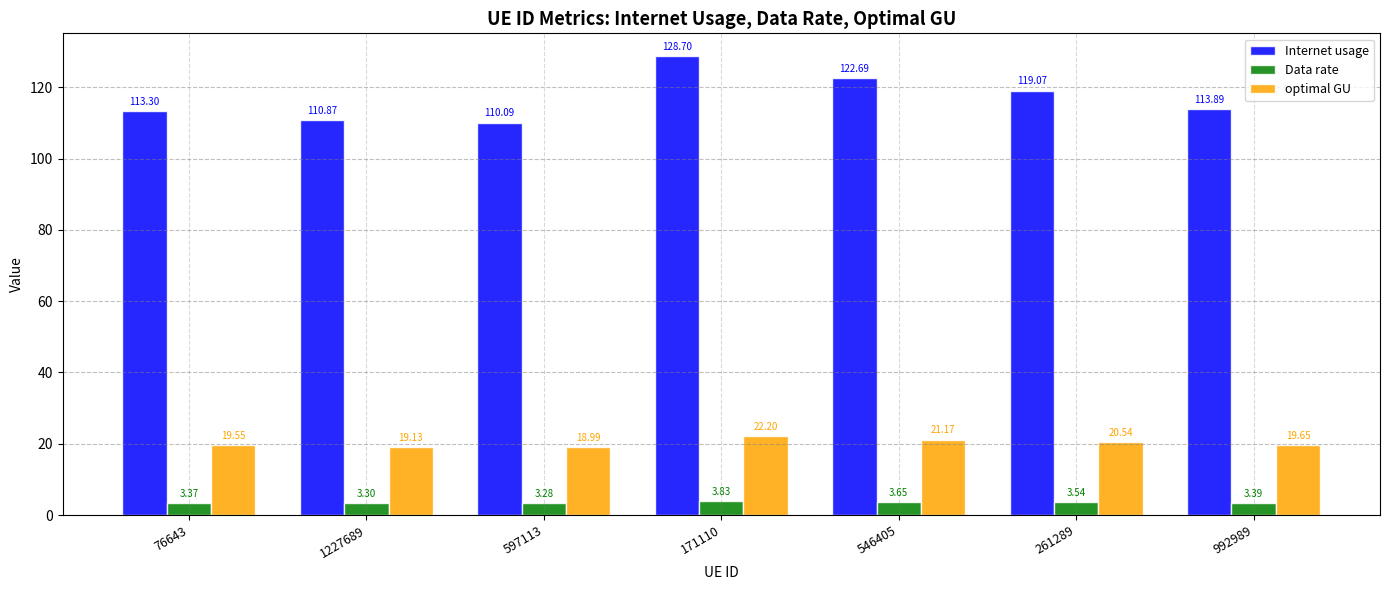

How many data points does each series have?

7